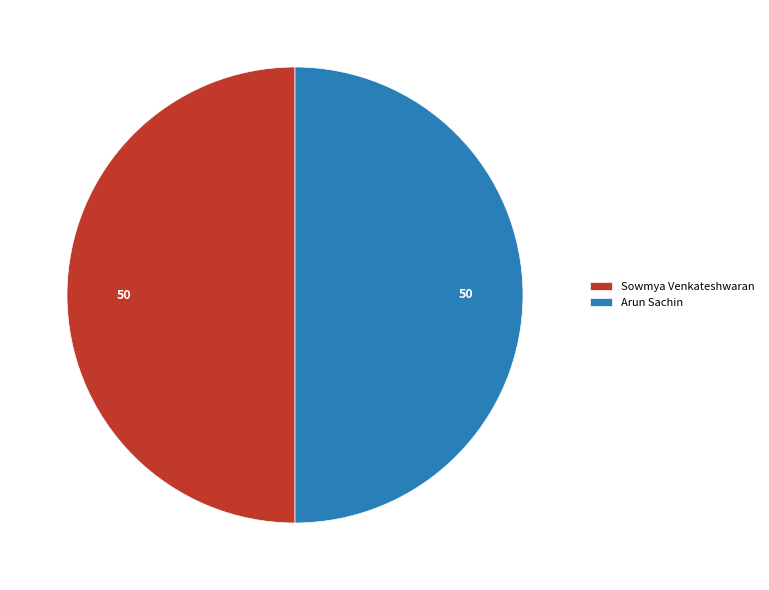

How many segments does this pie chart have?

2